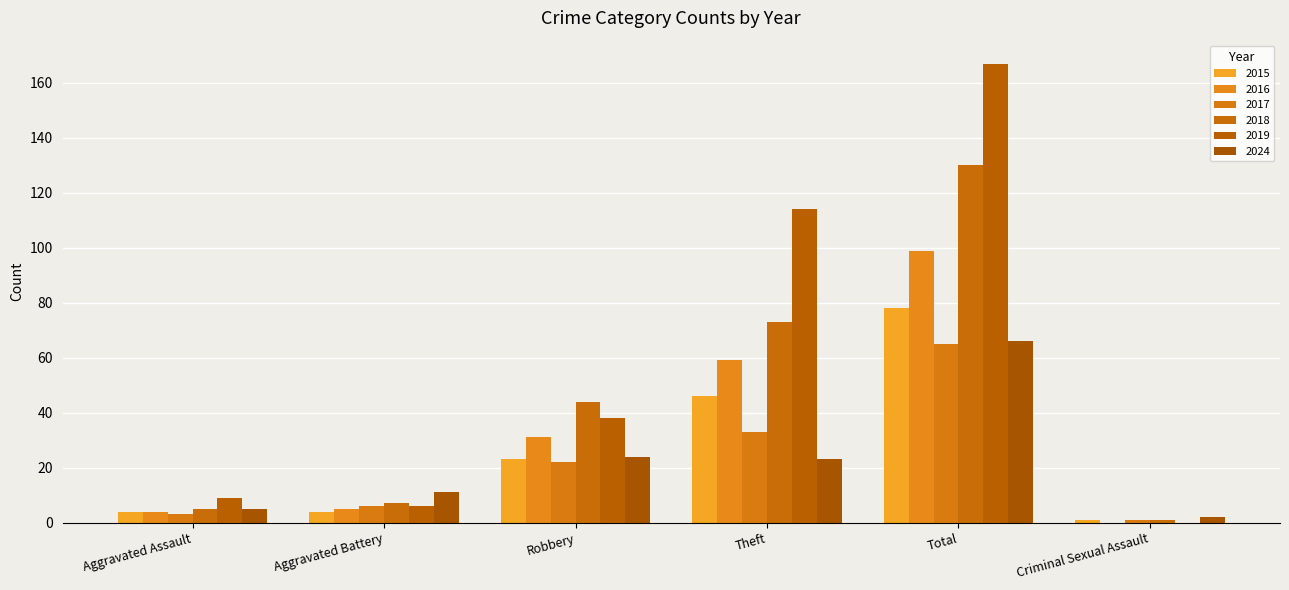

Are the bars grouped side by side (vs. stacked)?

Yes